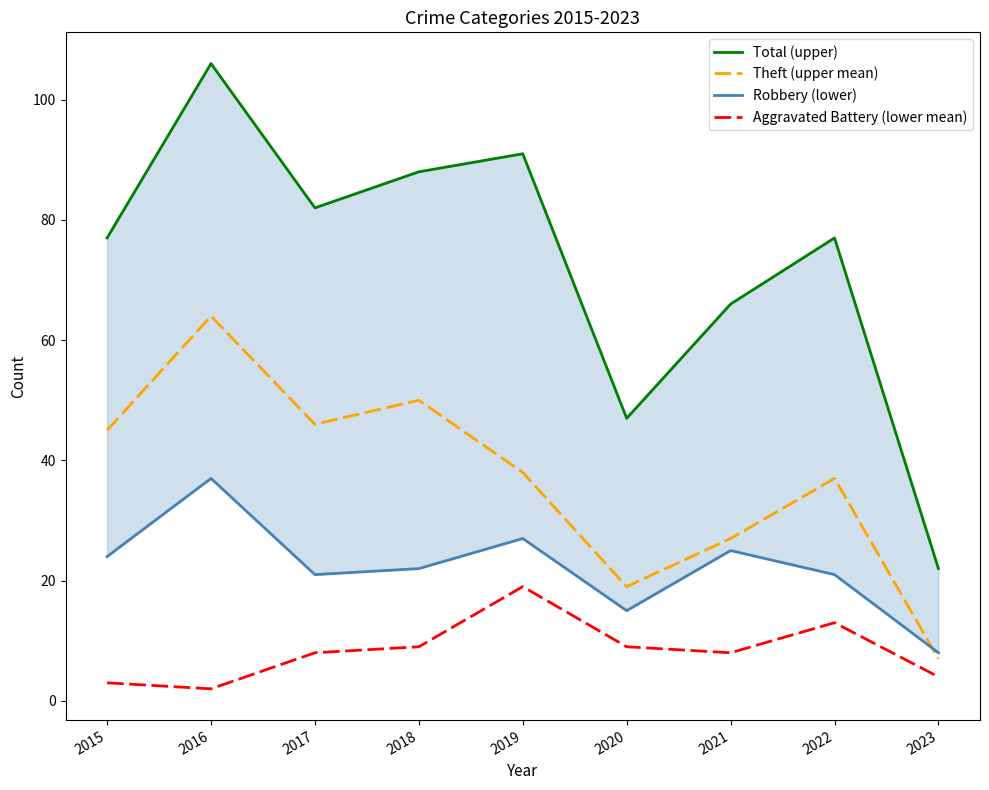

What is the sum of the Robbery (lower) values at 2017 and 2018?

43